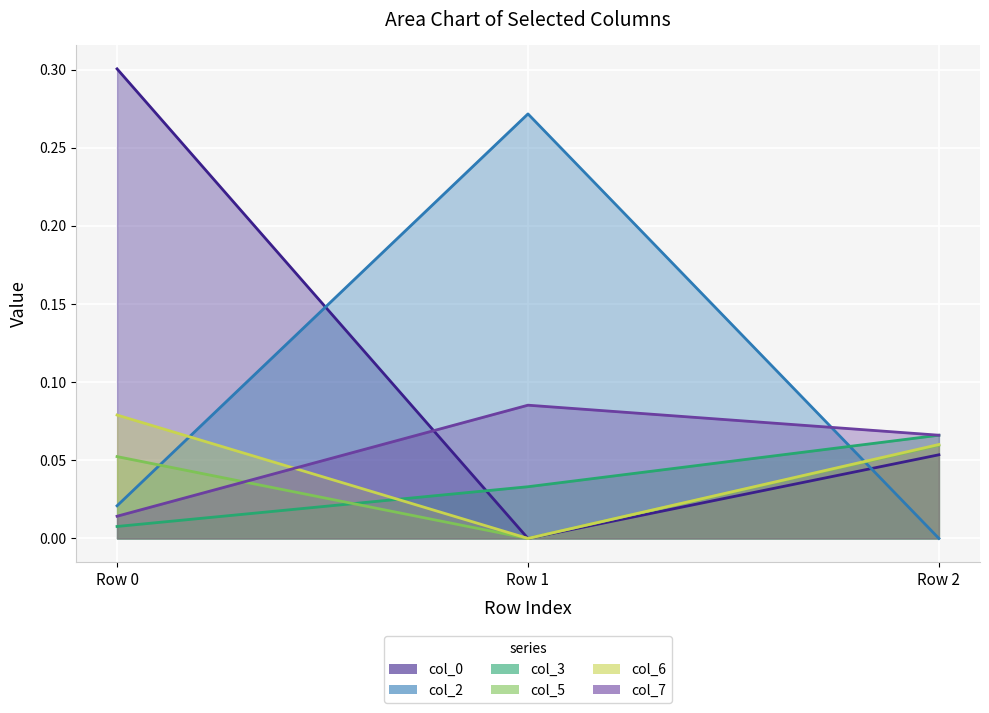

True or false: col_5 has a value of 0.1 at Row 2.

True